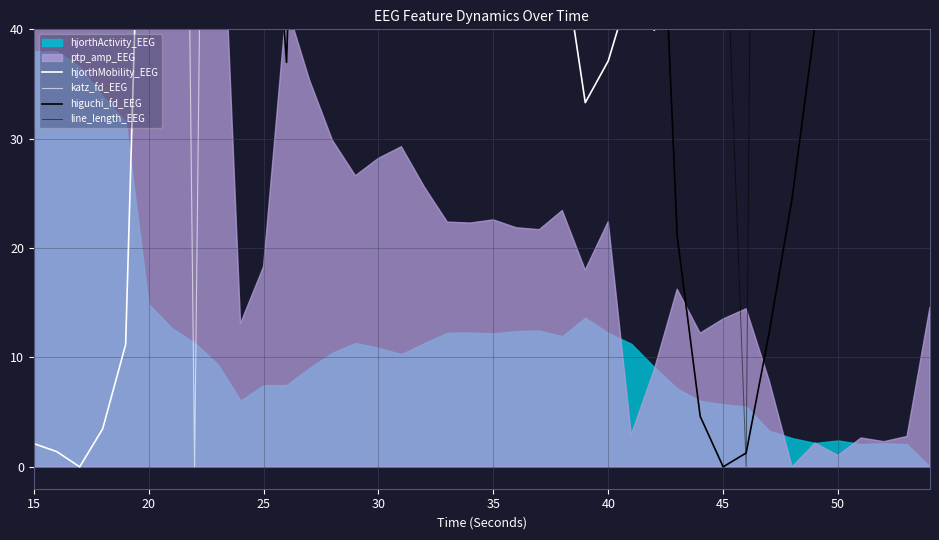

In line_length_EEG, how many points are lower than both neighbors (excluding endpoints)?

7